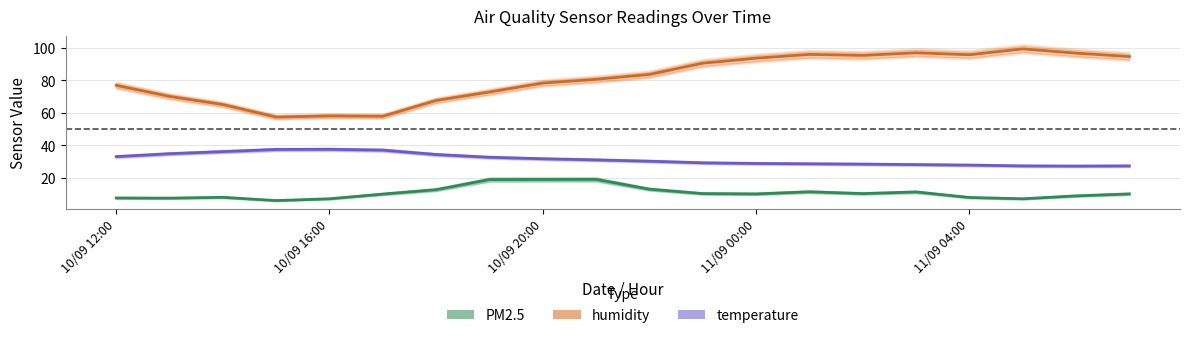

True or false: PM2.5 has a value of 10.2 at 11/09 00:00.

True